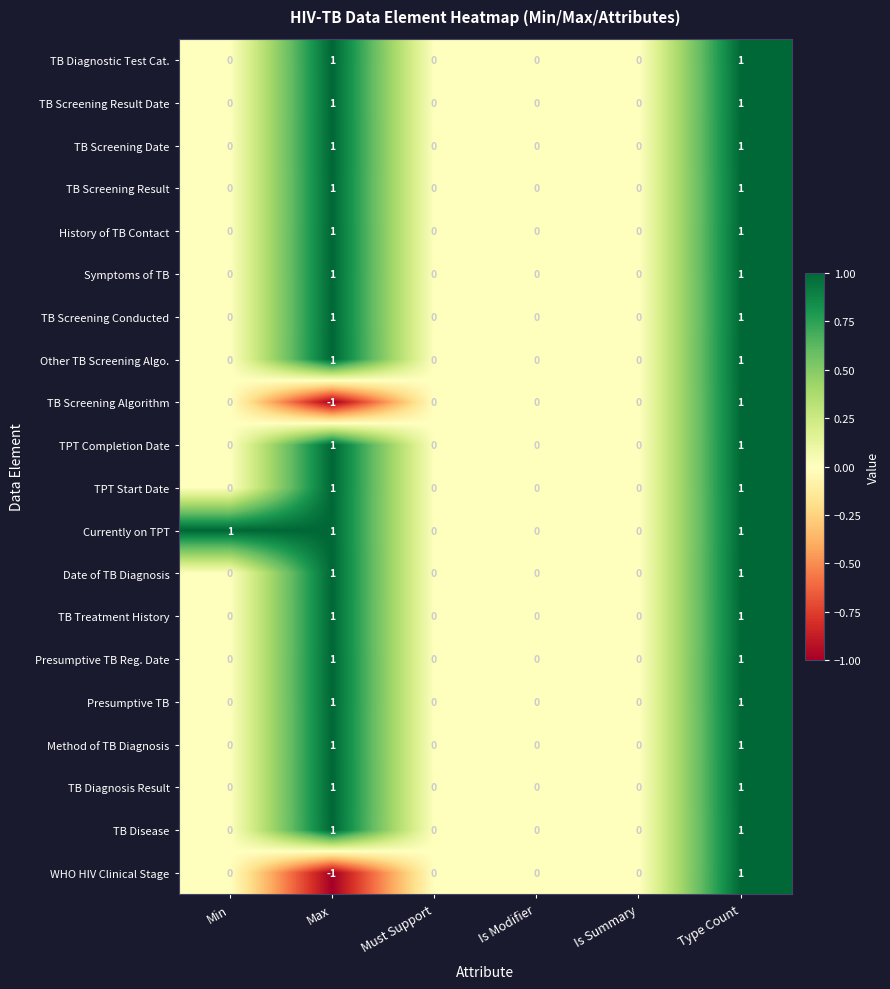

How many TB Screening Conducted values are between 0 and 1?

6